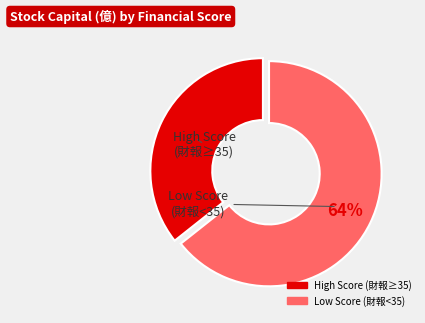

To the nearest percent, what is the average slice percentage?

50%